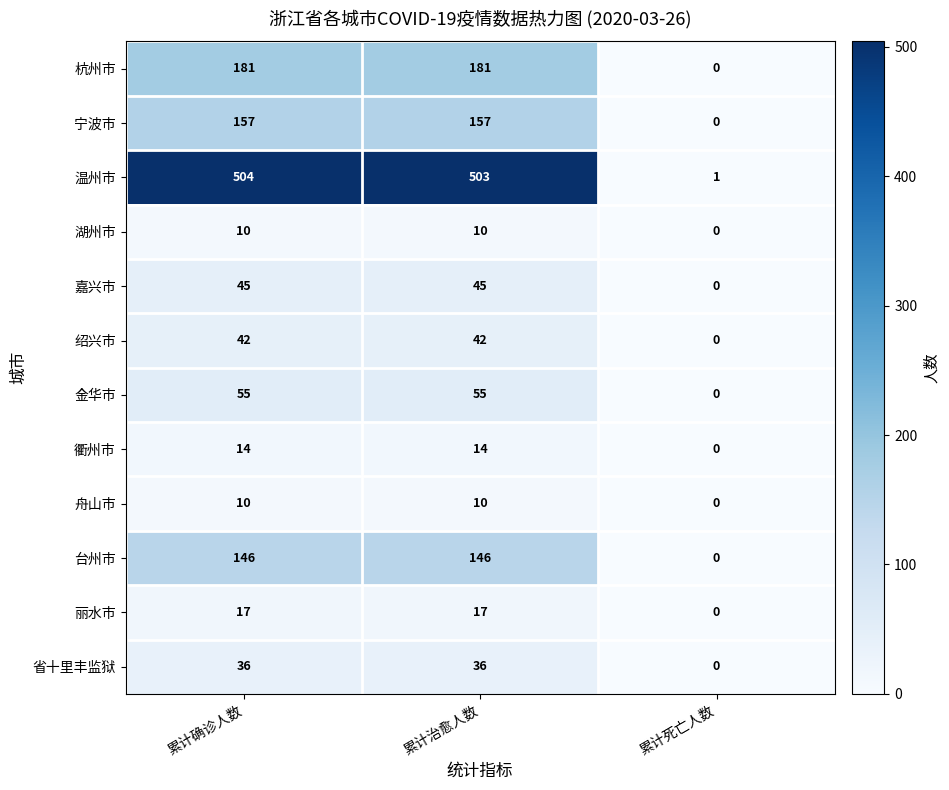

What is the total value across all series at 累计死亡人数?

1